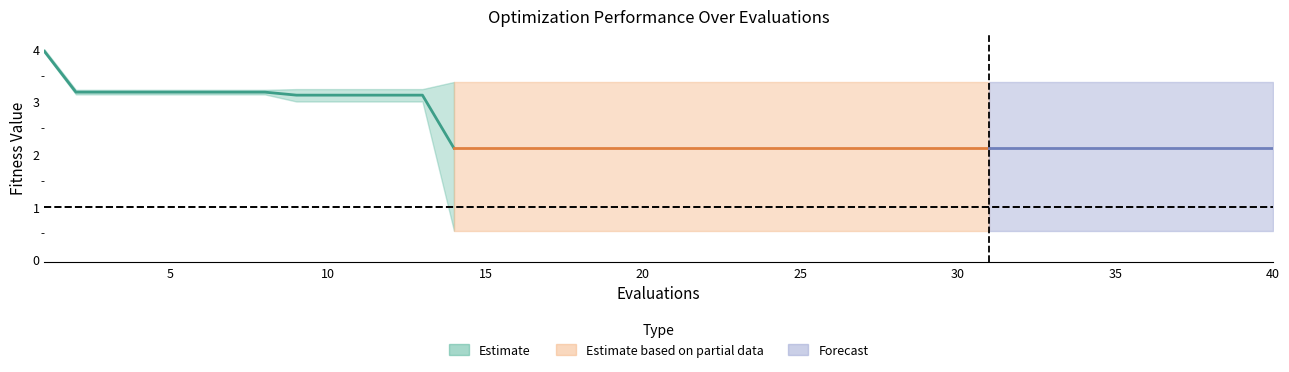

What is the difference between the maximum and minimum values in the best series?

3.4